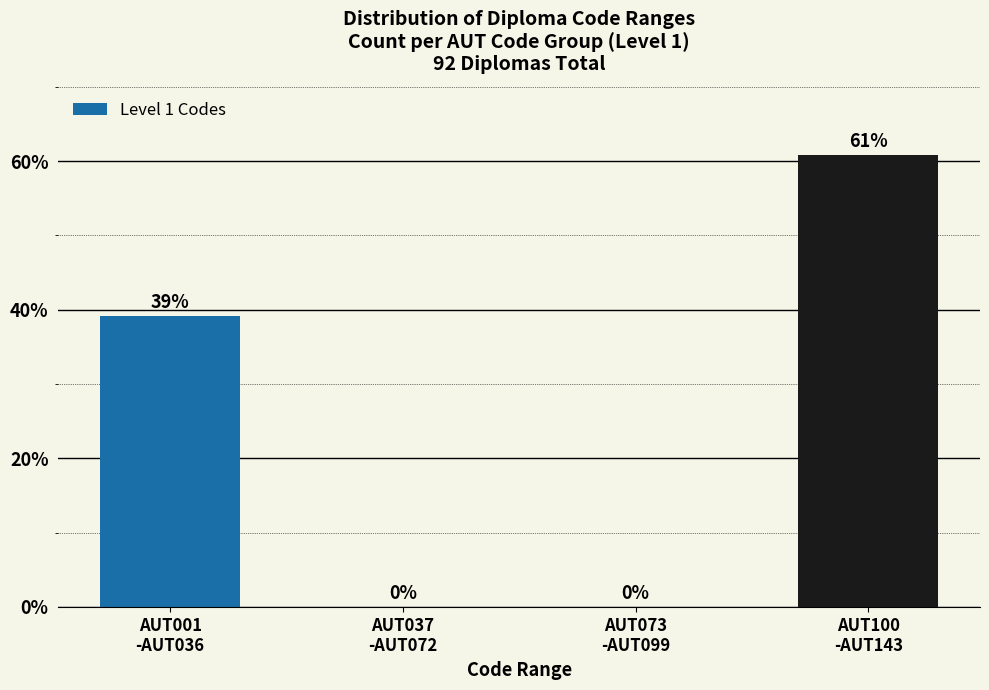

What is the greatest value displayed?

60.9